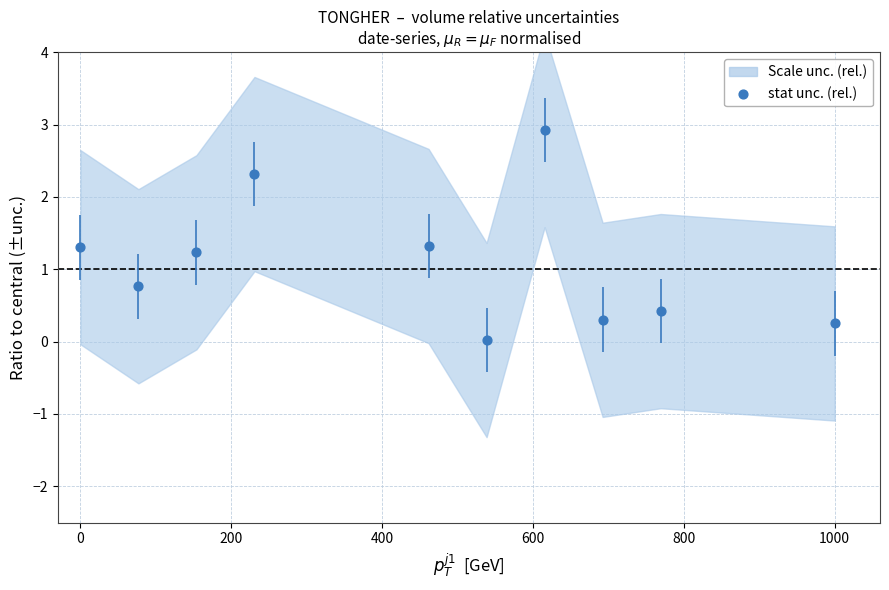

What is the average Y value?

1.1